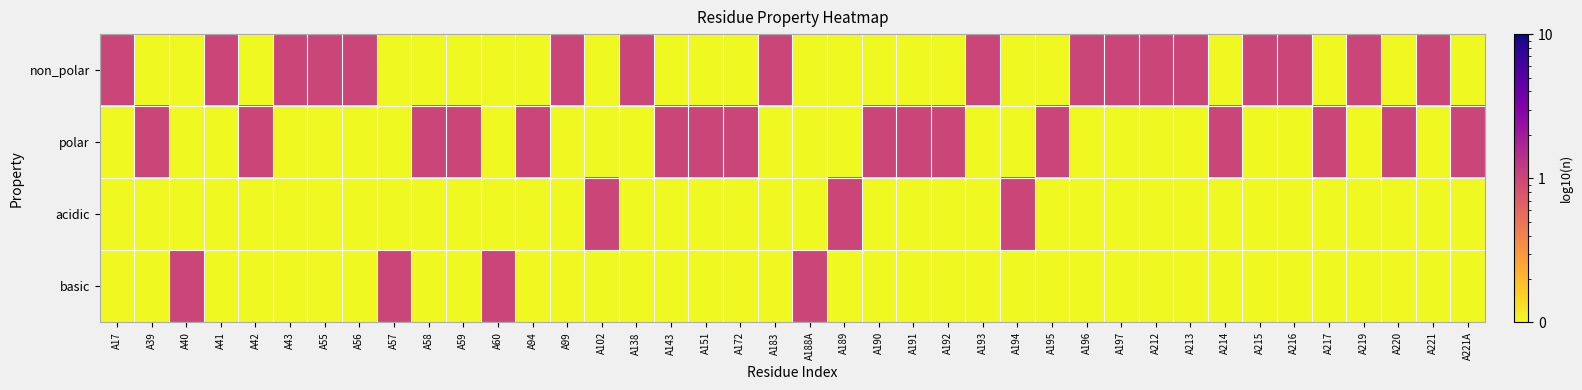

At A42, list the series in order from smallest to largest.

non_polar, acidic, basic, polar